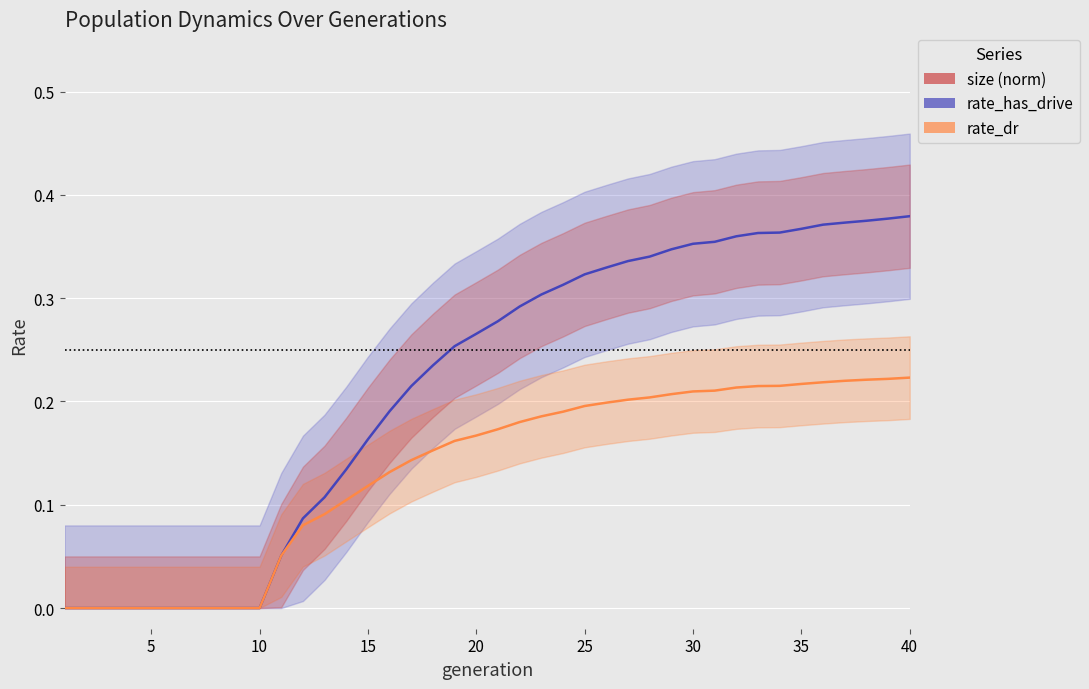

The rate_dr series shows 0.1 at 25. True or false?

False